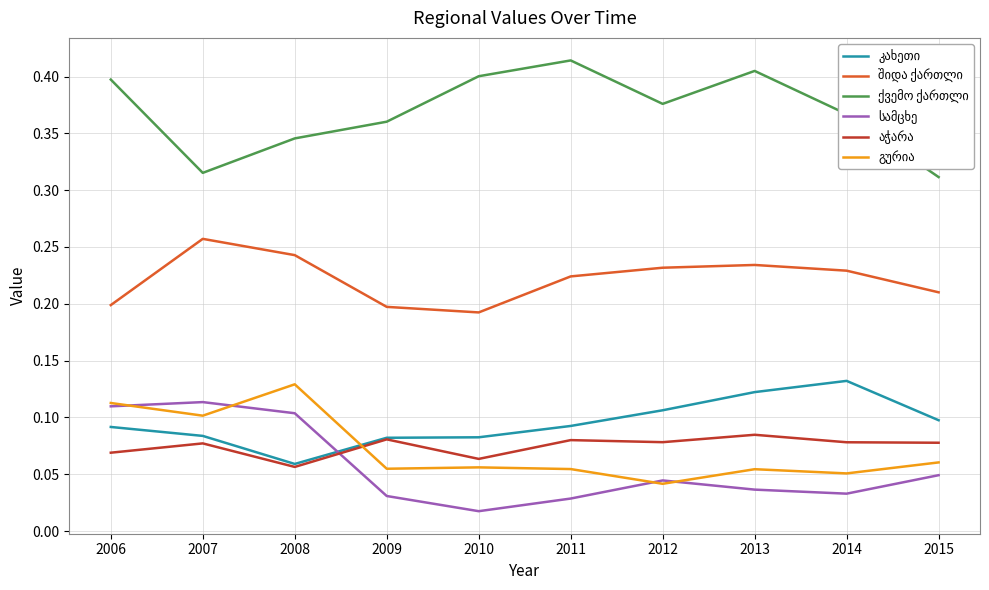

Which category has the highest value across all series?

2011